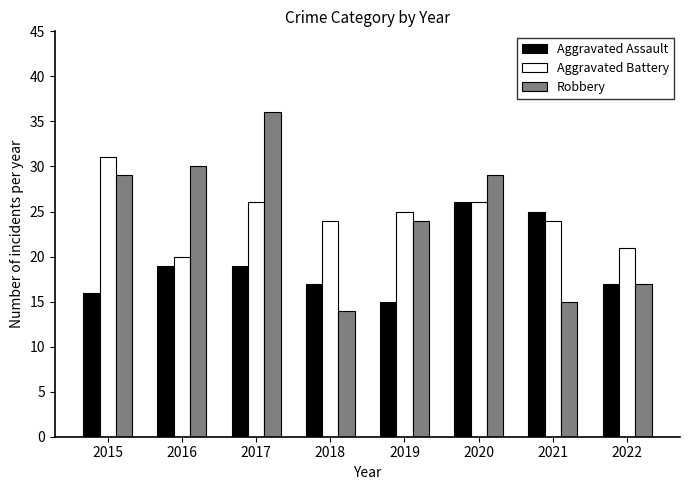

What is the value of the Aggravated Assault bar at the 5th from the left?

15